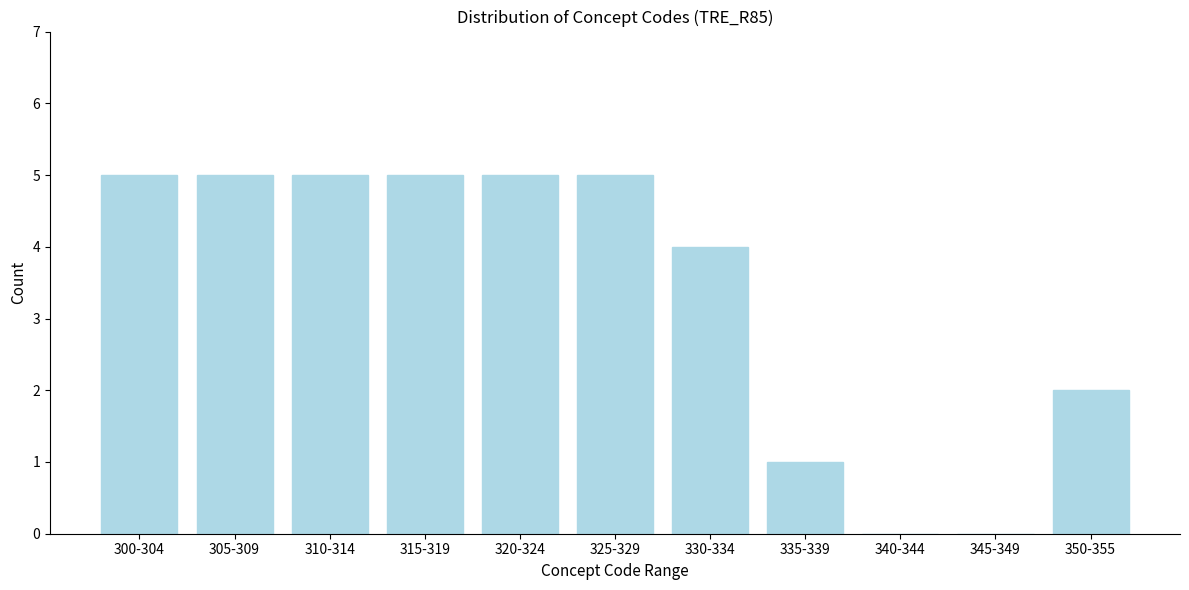

Reading left to right, what are all the values shown in this chart?

300-304=5	305-309=5	310-314=5	315-319=5	320-324=5	325-329=5	330-334=4	335-339=1	340-344=0	345-349=0	350-355=2